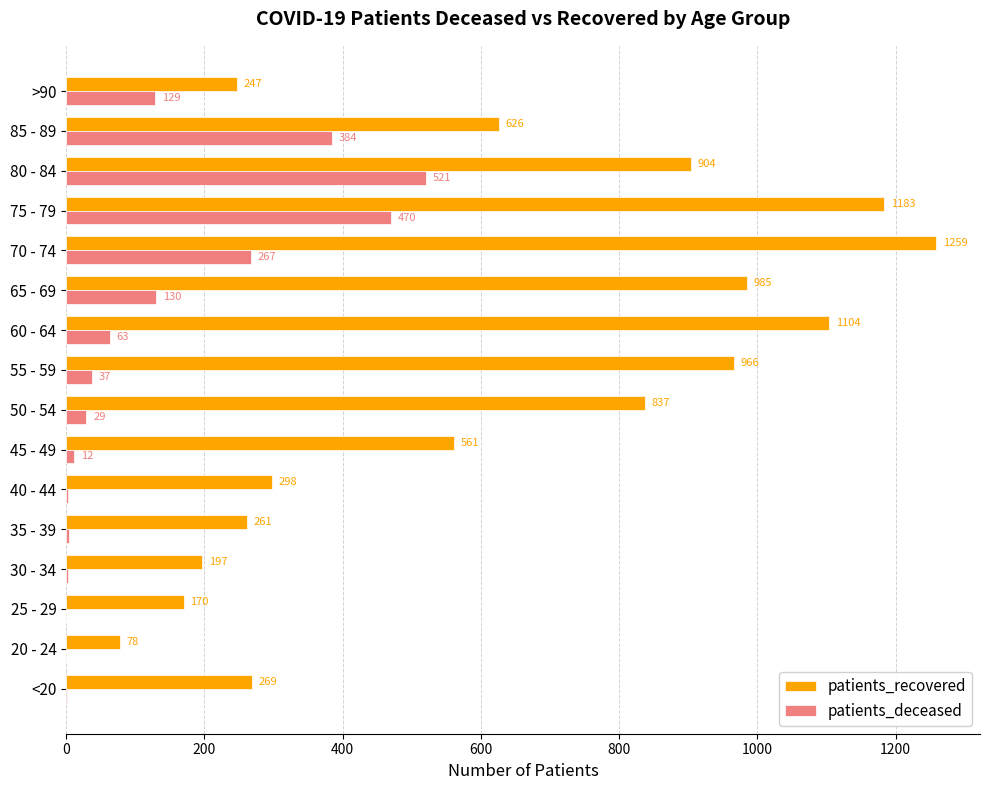

Between 35 - 39 and 40 - 44, which series saw the biggest shift?

patients_recovered